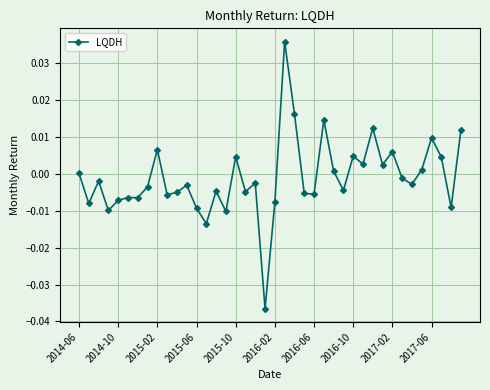

True or false: the data has more than 0 interior local peaks.

True